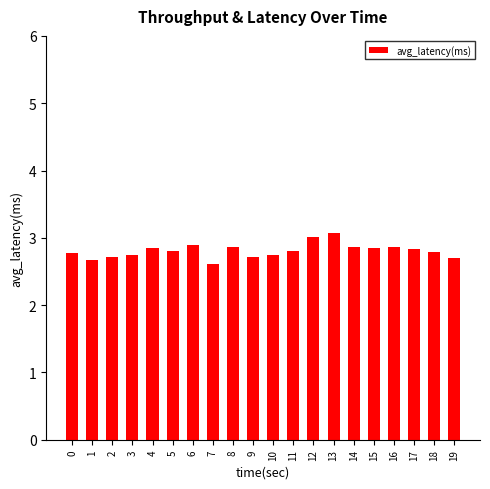

Does the chart contain stacked bars?

No